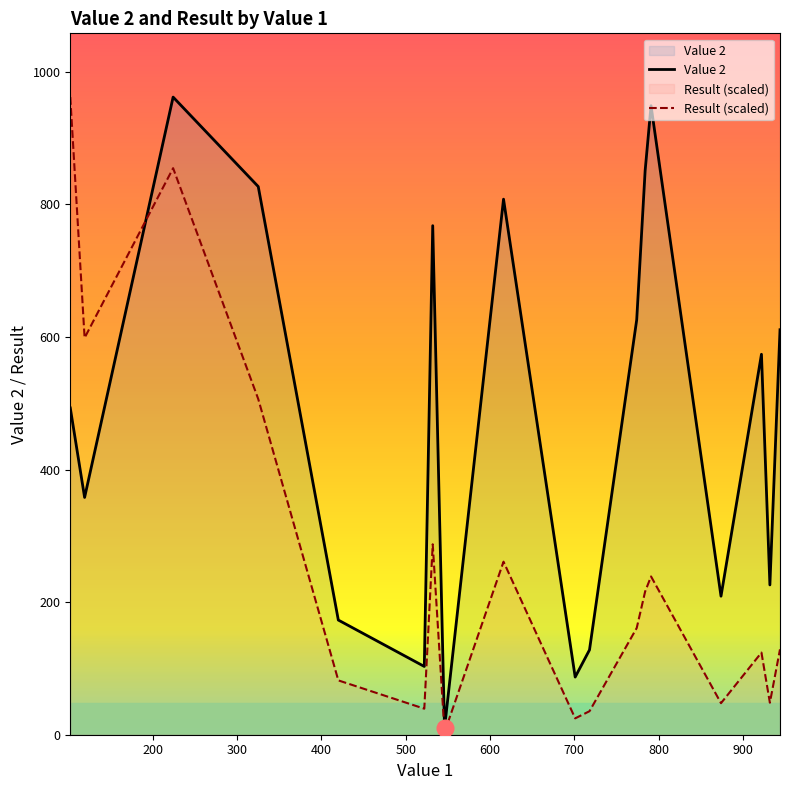

Which series has the largest total across all categories?

Value 2